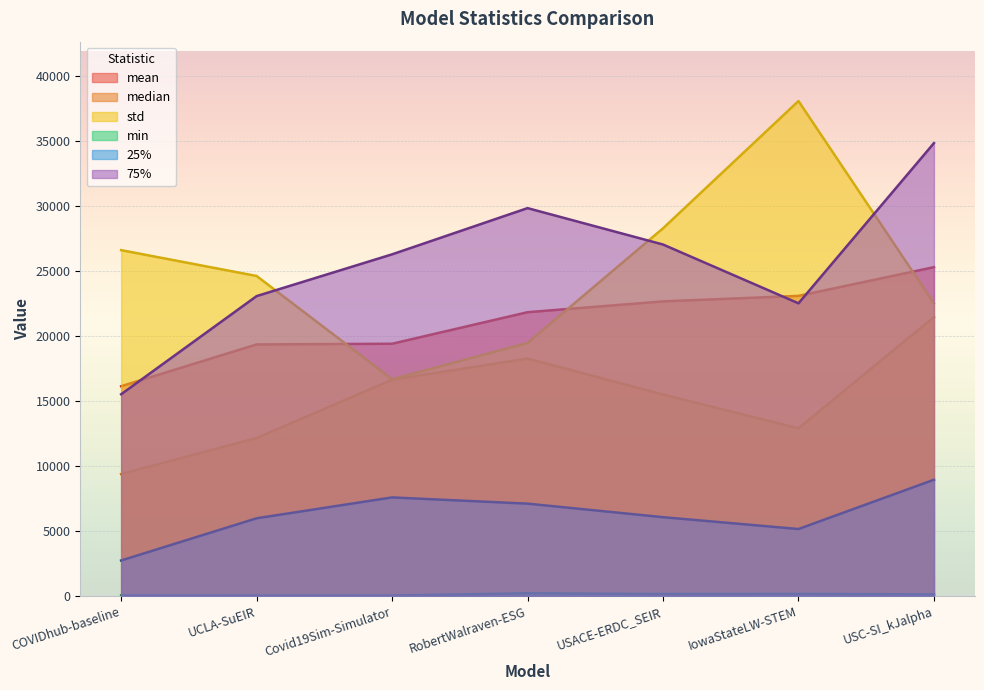

Reading right to left, extract all data points from this chart.

mean: 25282.9	23073.3	22649.5	21817.2	19390.4	19336.6	16122.0
median: 21444.0	12887.0	15486.7	18248.1	16621.8	12139.3	9364.0
std: 22493.9	38064.2	28271.2	19448.0	16664.7	24603.6	26592.2
min: 106.0	141.0	130.9	190.1	18.7	16.9	21.0
25%: 8927.0	5135.0	6045.6	7087.5	7566.6	5961.0	2713.5
75%: 34827.0	22500.5	27024.4	29824.6	26268.9	23055.2	15504.0